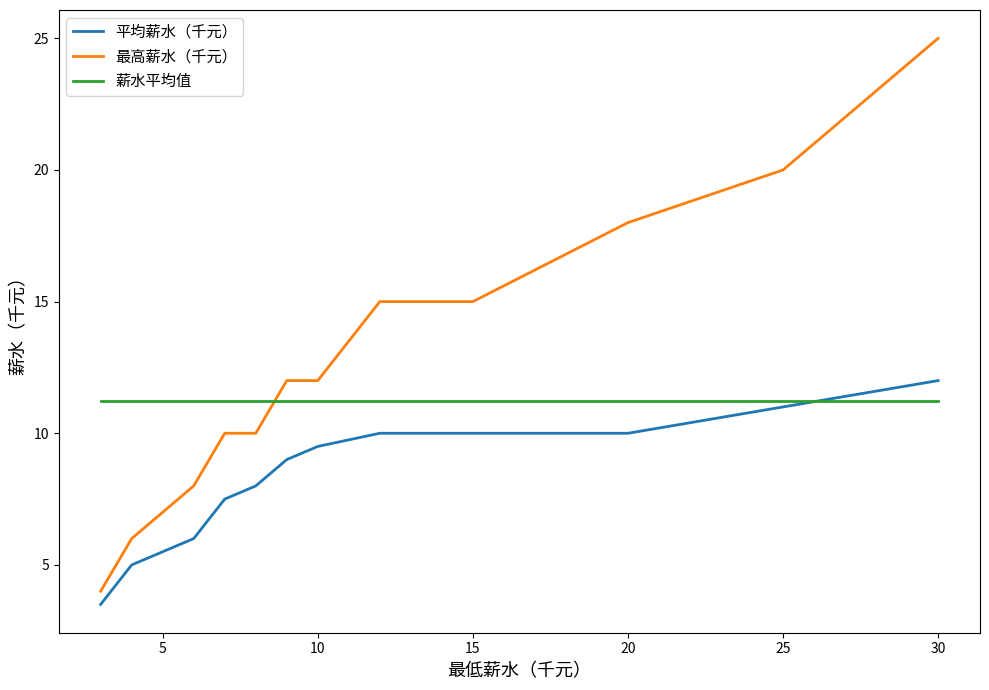

True or false: 最高薪水（千元） and 平均薪水（千元） cross at least once.

False